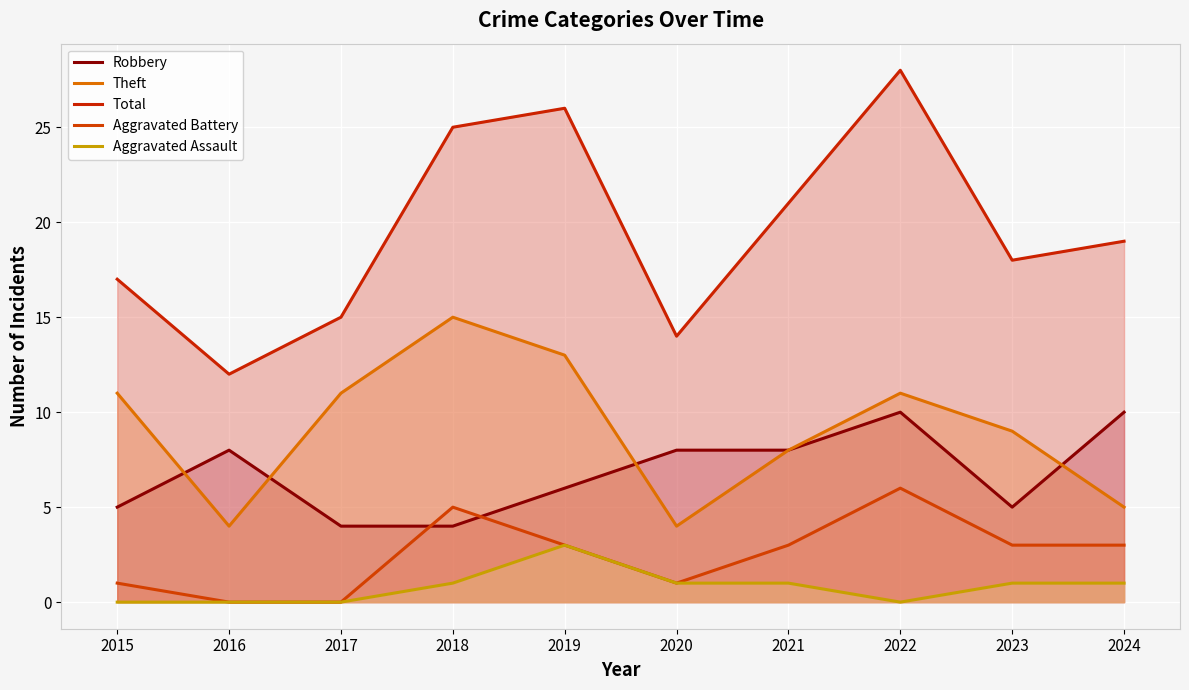

Rank the series by their maximum value, from highest to lowest.

Total, Theft, Robbery, Aggravated Battery, Aggravated Assault